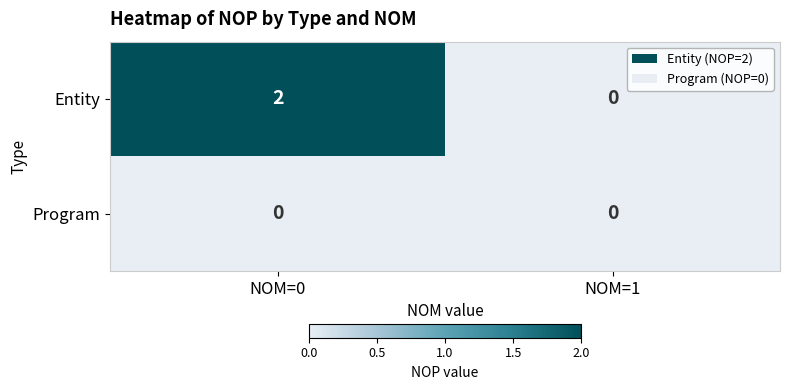

How many categories are shown in the chart?

2